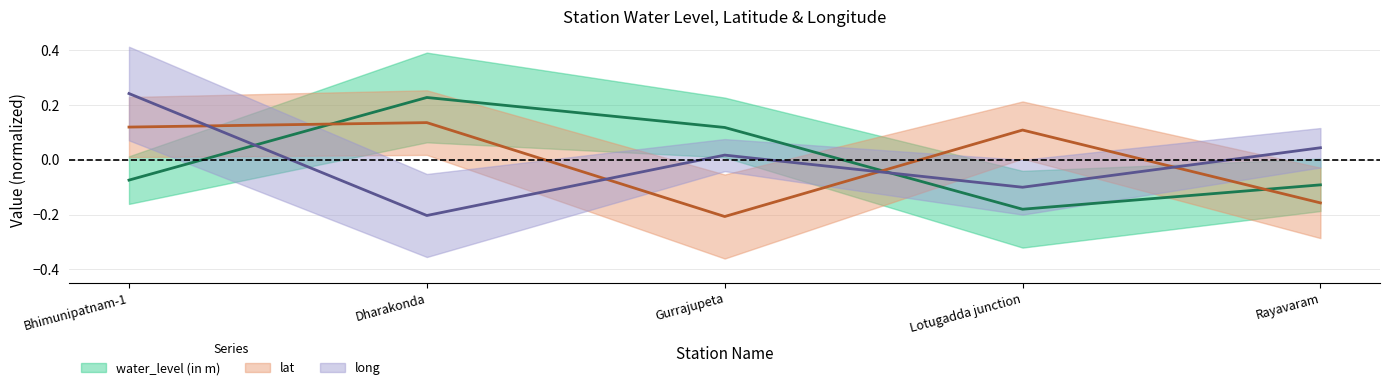

True or false: water_level (in m) has more than 2 points higher than both neighbors.

False